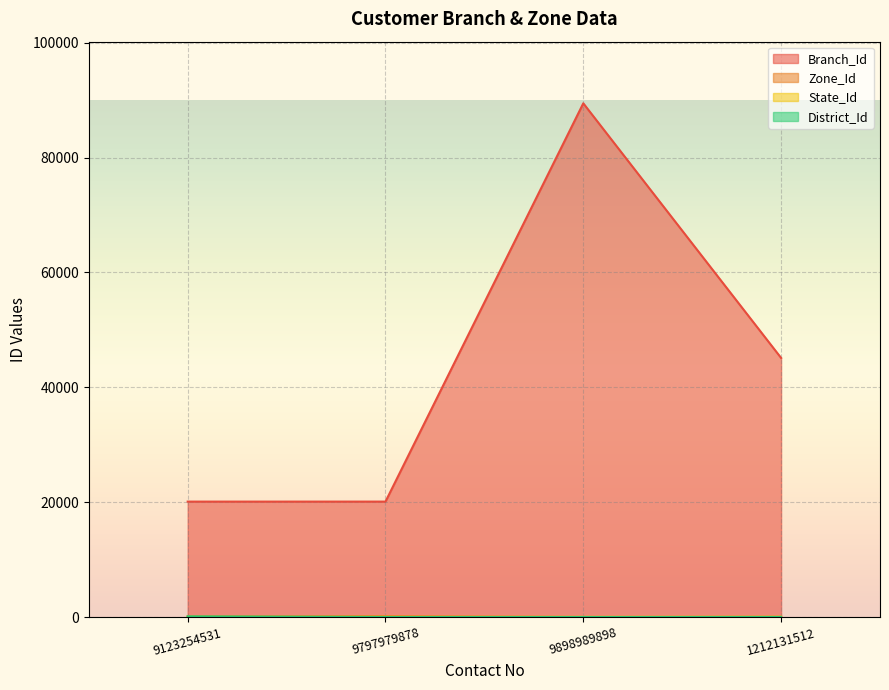

List the labels in order of District_Id value, smallest first.

9797979878, 9898989898, 1212131512, 9123254531